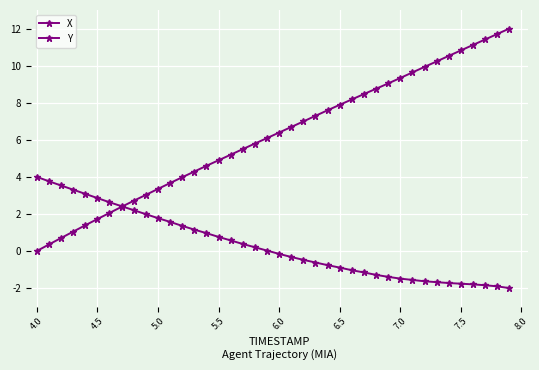

Does the chart have visible grid lines?

Yes